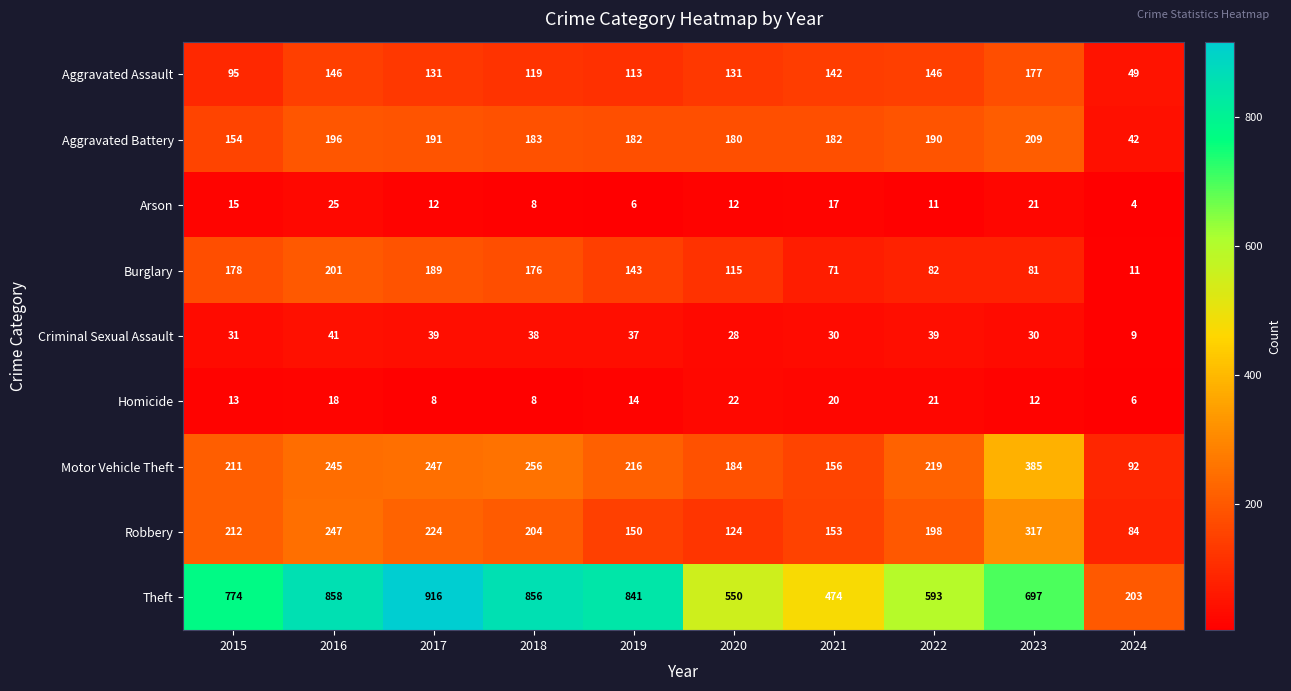

The Robbery series shows 392 at 2016. True or false?

False